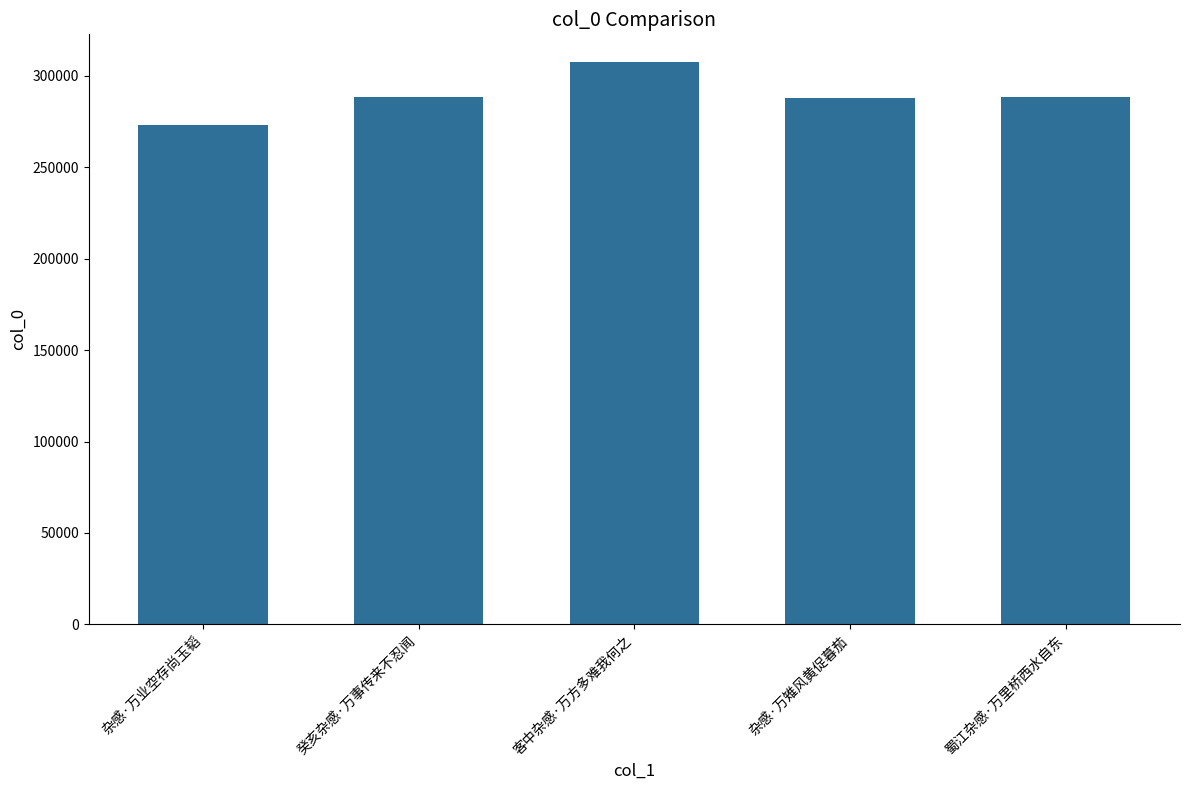

What is the minimum value shown in the chart?

273369